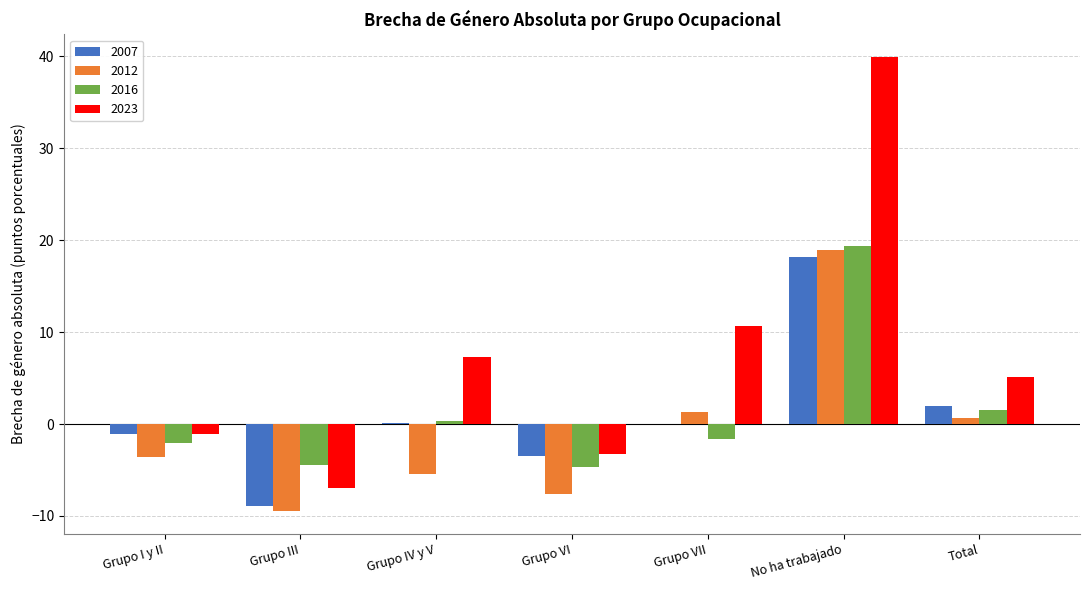

At which category does the chart reach its peak across all series?

No ha trabajado